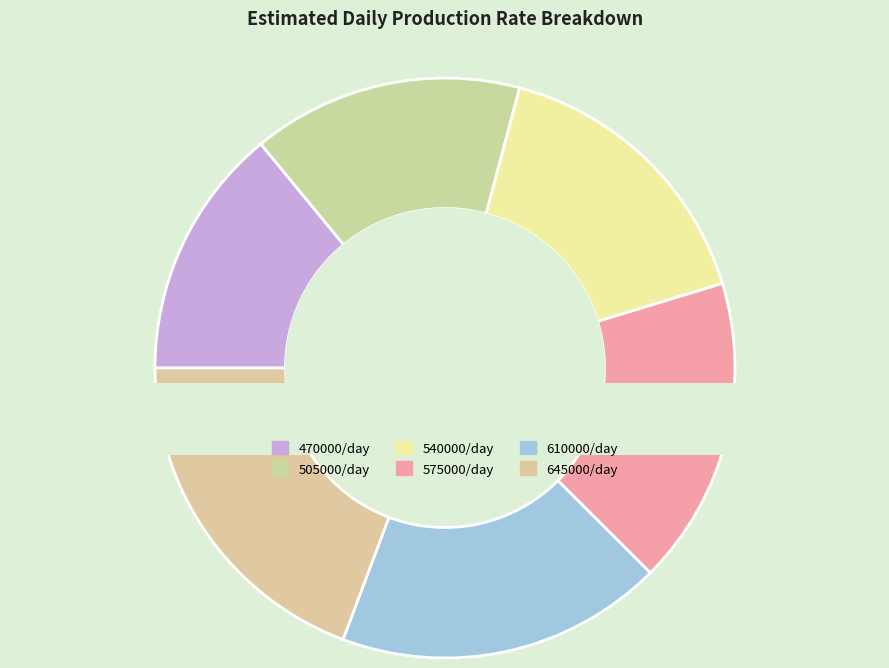

Is the sum of 610000/day and 645000/day greater than half?

No